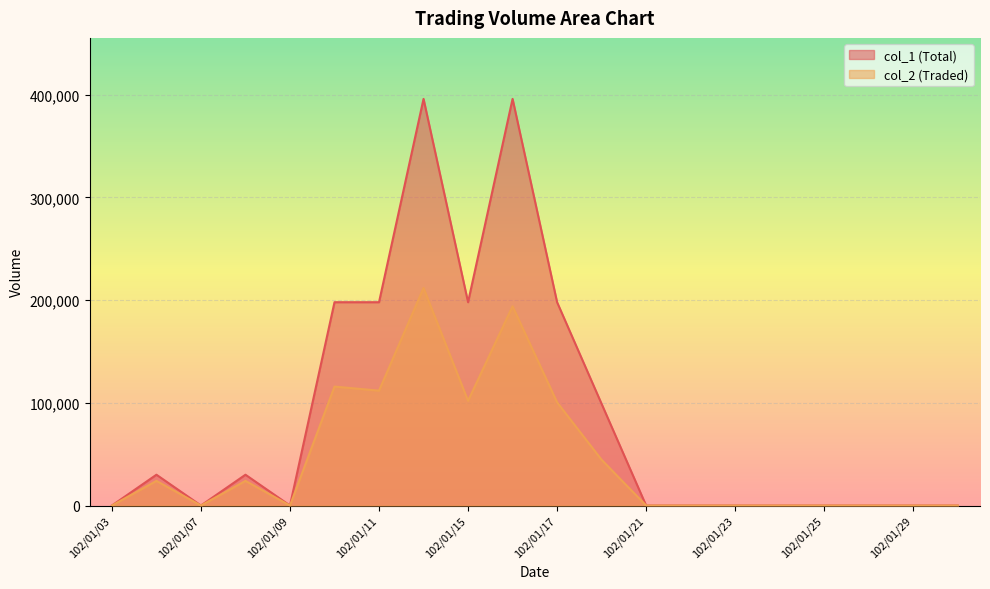

How many categories are shown in the chart?

20